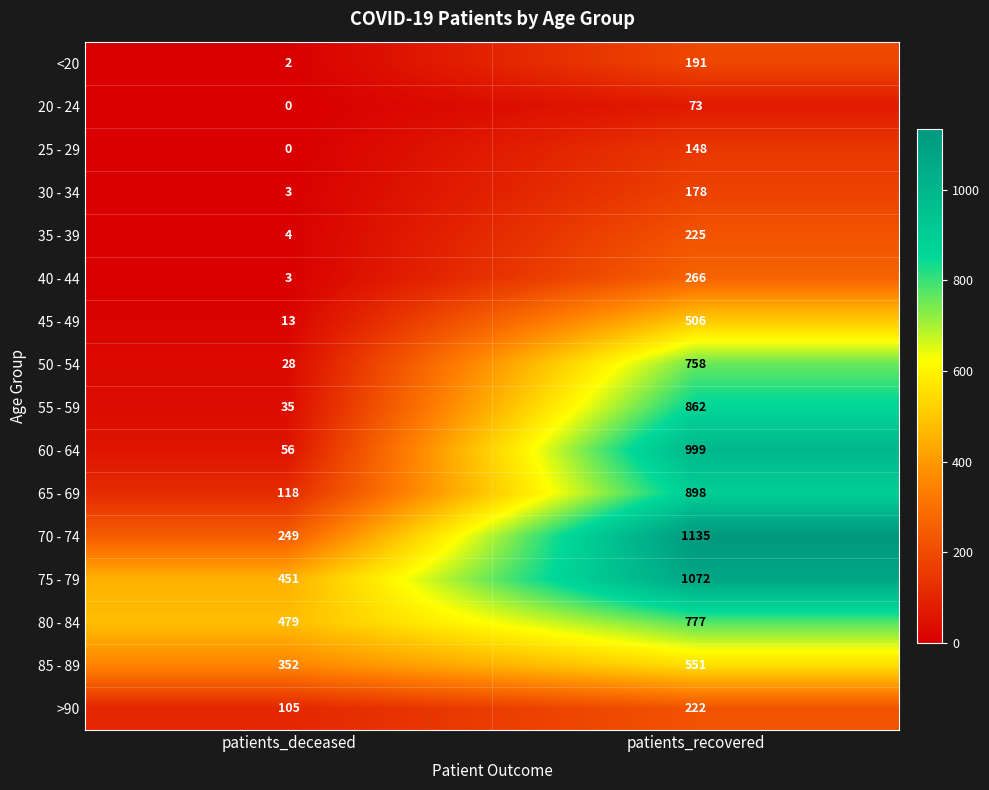

What is the maximum value shown in the chart?

1135